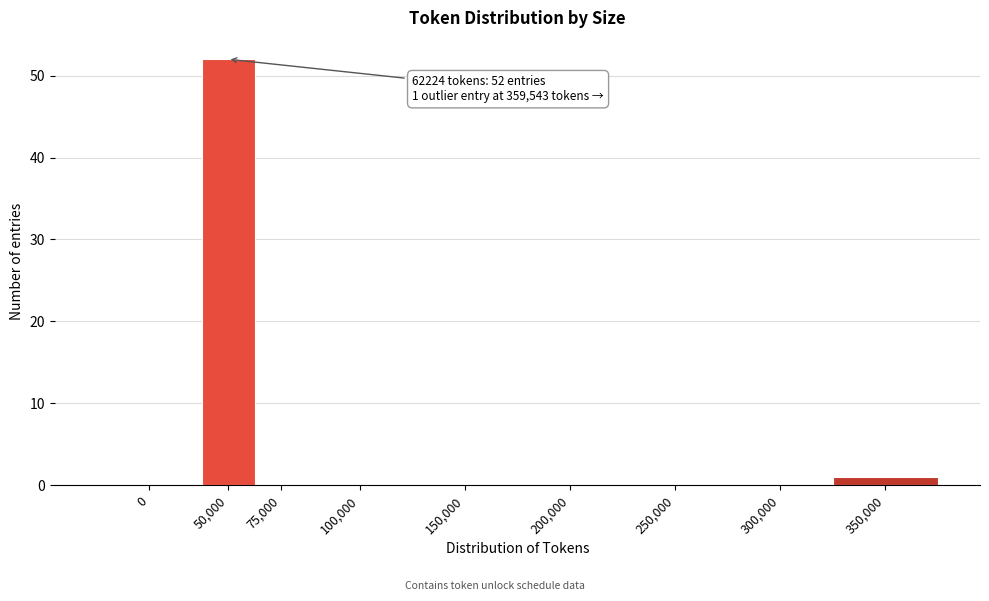

Reading left to right, extract all data points from this chart.

0=0	50,000=52	75,000=0	100,000=0	150,000=0	200,000=0	250,000=0	300,000=0	350,000=1